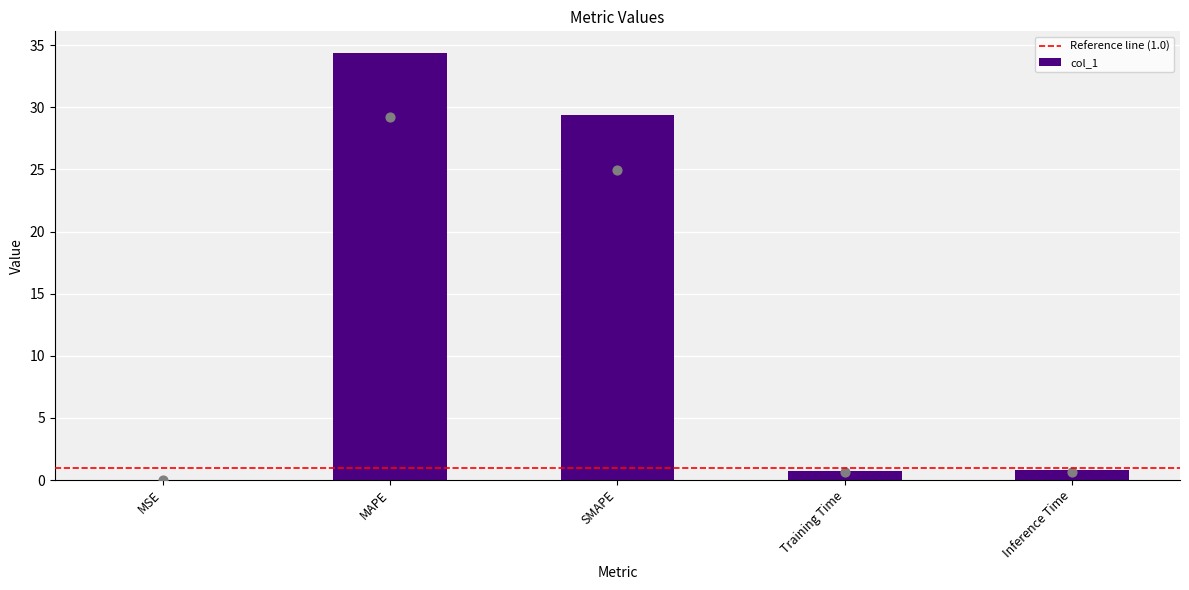

Between MSE and SMAPE, which is larger?

SMAPE